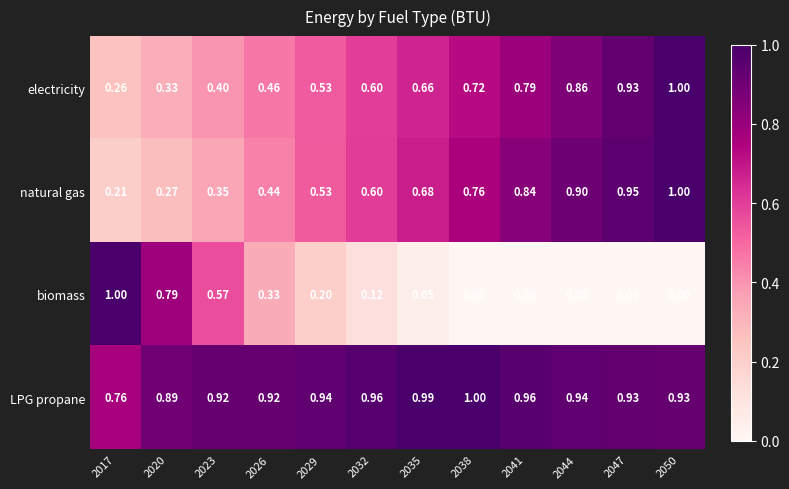

Is the value of electricity at 2026 greater than the value of natural gas at 2023?

Yes